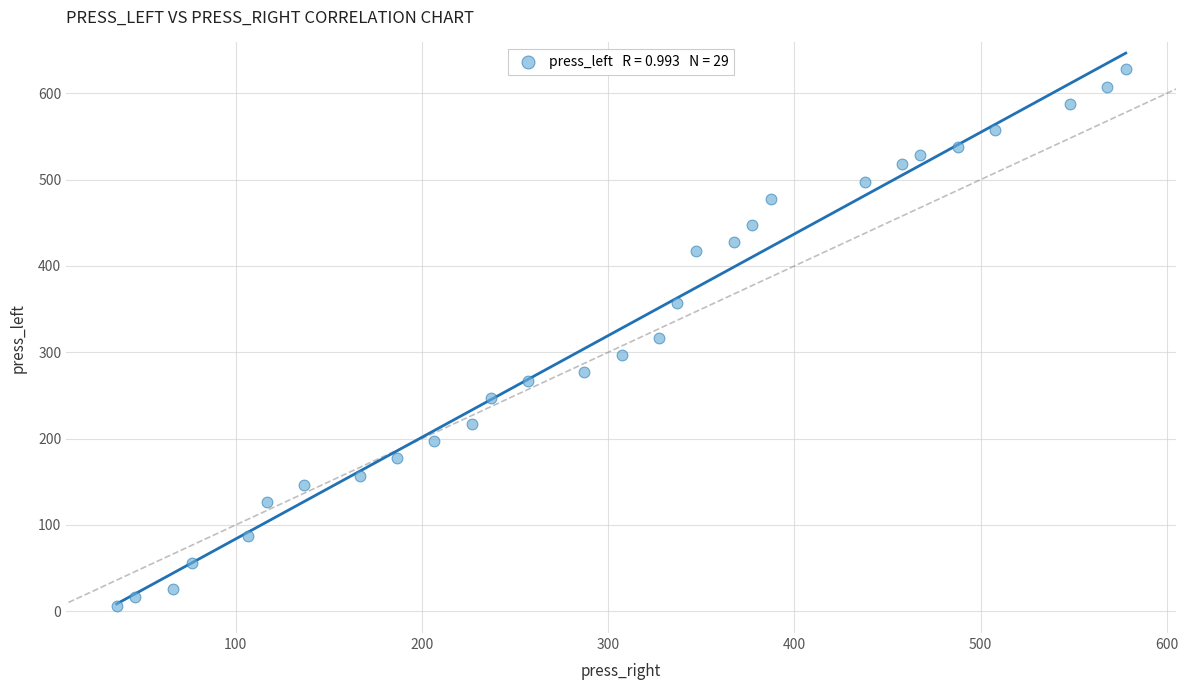

What is the range of Y values (max minus min)?

622.0